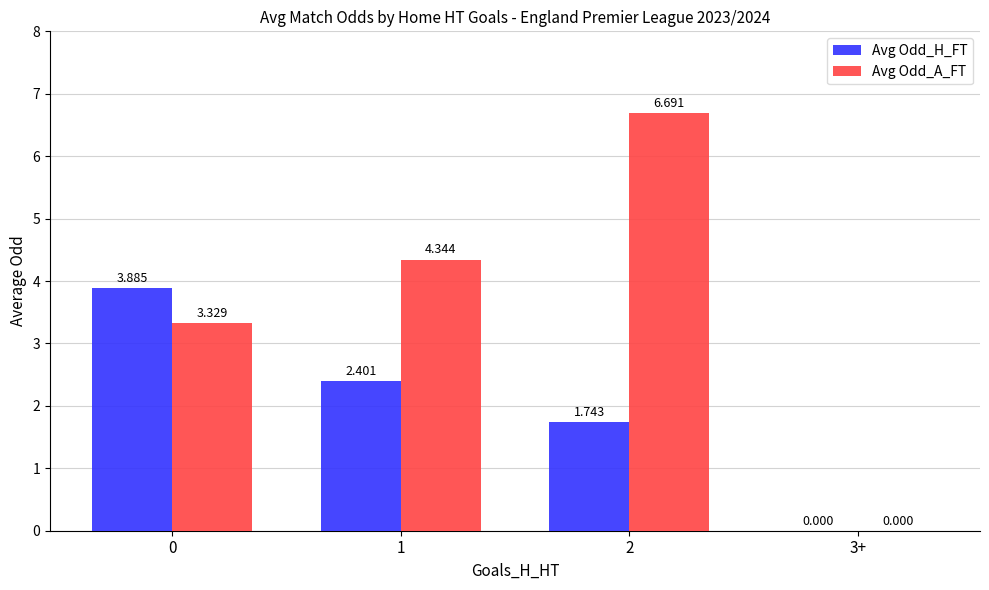

Which series has the largest total across all categories?

Avg Odd_A_FT